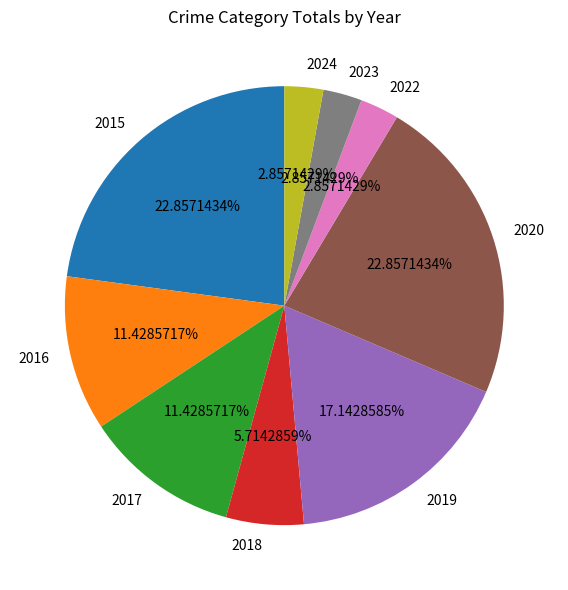

Count the number of slices in the pie.

9